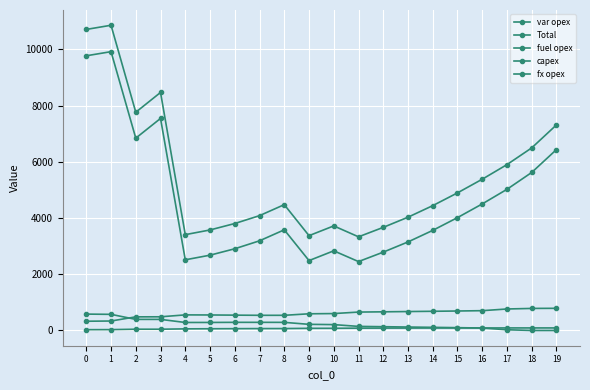

Rank the categories by Total value from lowest to highest.

11, 9, 4, 5, 12, 10, 6, 13, 7, 14, 8, 15, 16, 17, 18, 19, 2, 3, 0, 1